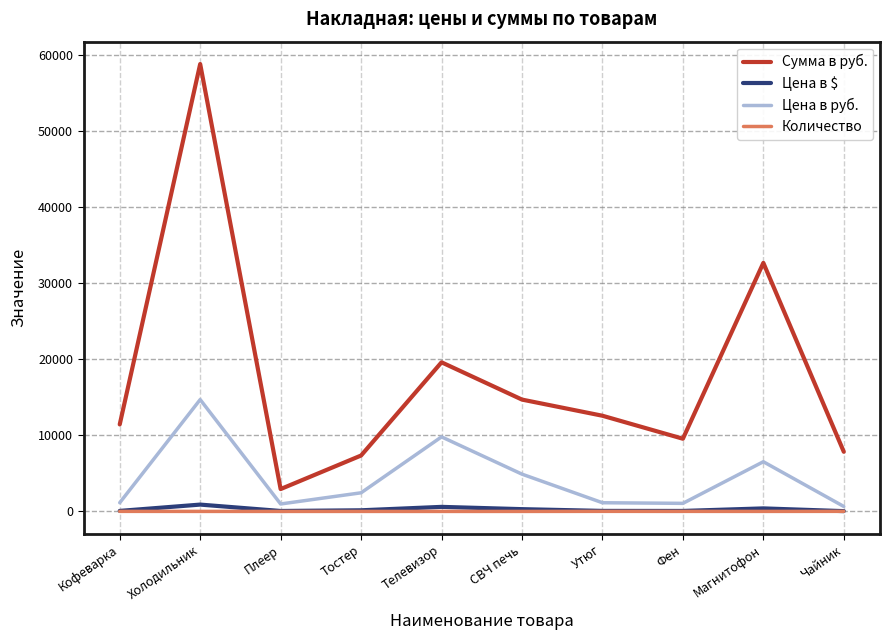

Which series has the largest range (max minus min)?

Сумма в руб.